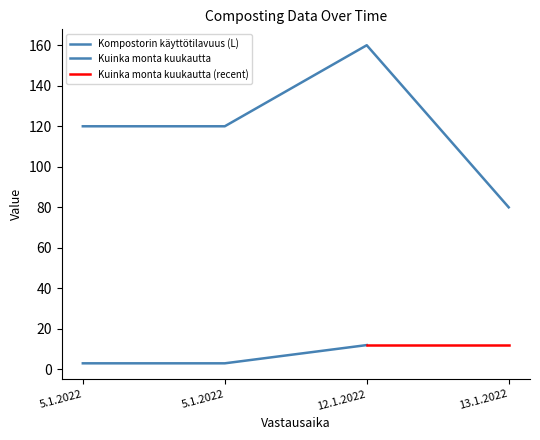

What is the label of the 3rd point from the left?

12.1.2022